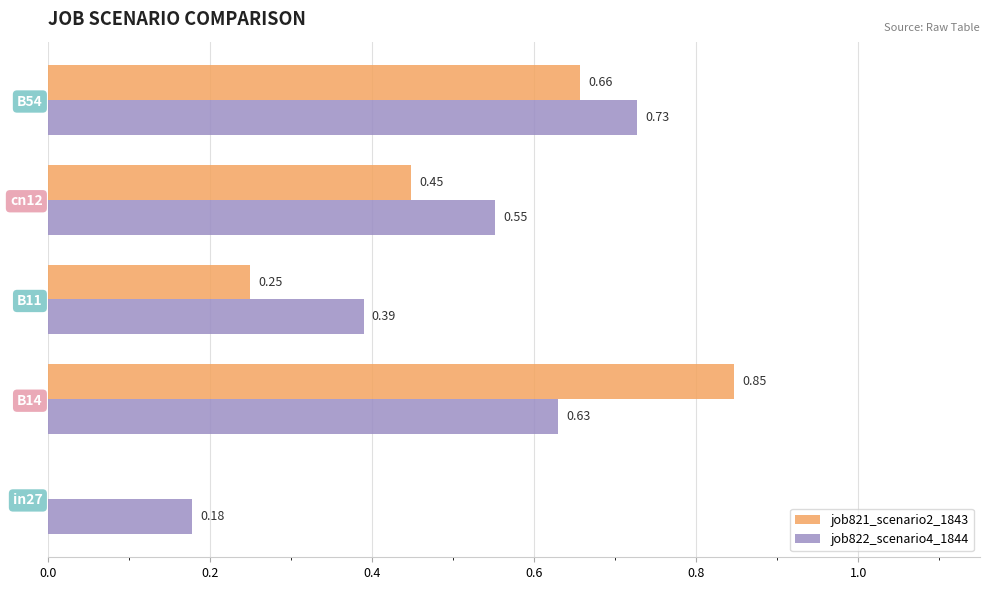

Which series changed the most between B14 and B11?

job821_scenario2_1843